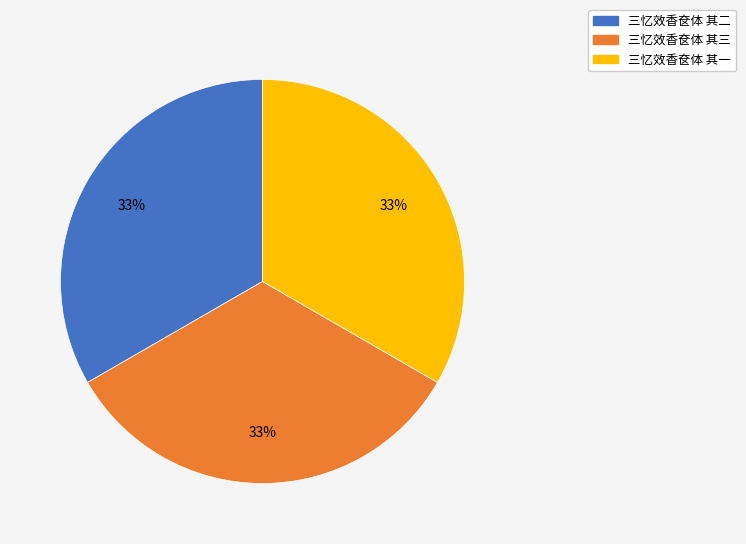

Does any single category account for the majority?

No